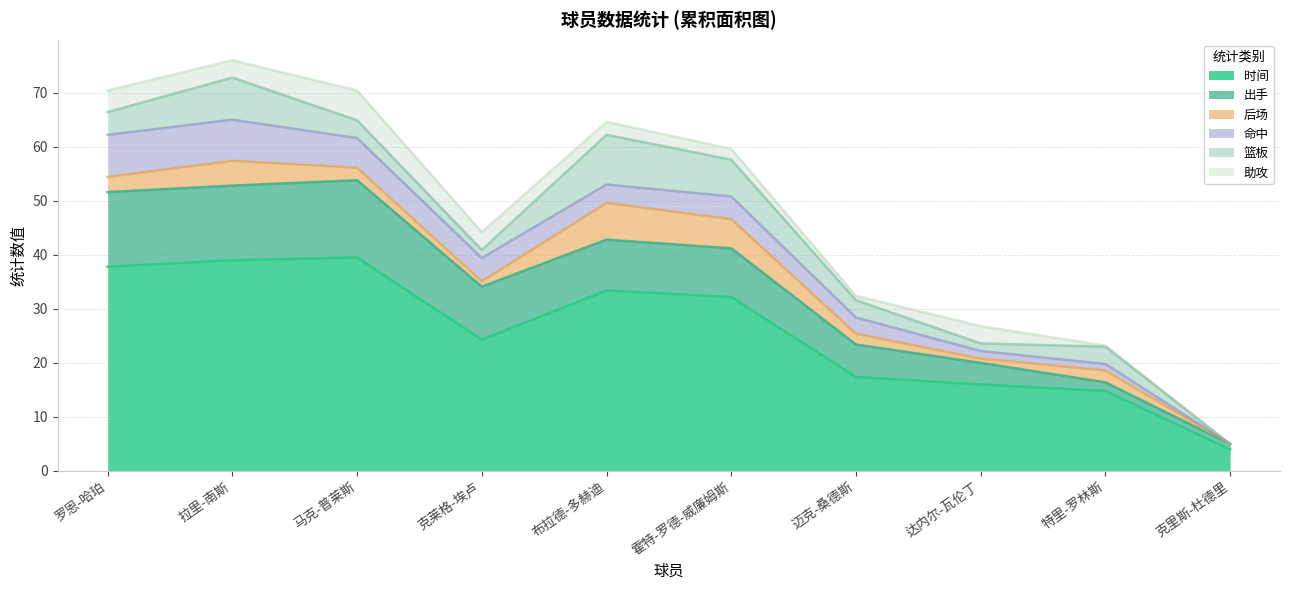

Reading left to right, extract all data points from this chart.

时间: 37.8	39.0	39.5	24.3	33.4	32.2	17.4	16.0	14.8	4.0
出手: 13.8	13.8	14.3	9.8	9.4	9.0	6.0	4.0	1.6	1.0
后场: 2.8	4.6	2.3	1.0	6.8	5.4	2.0	0.8	2.2	0.0
命中: 7.8	7.6	5.5	4.3	3.4	4.2	3.0	1.4	1.2	0.0
篮板: 4.2	7.8	3.3	1.5	9.2	6.8	3.2	1.4	3.2	0.0
助攻: 4.0	3.2	5.5	3.3	2.4	2.0	0.8	3.2	0.2	0.0